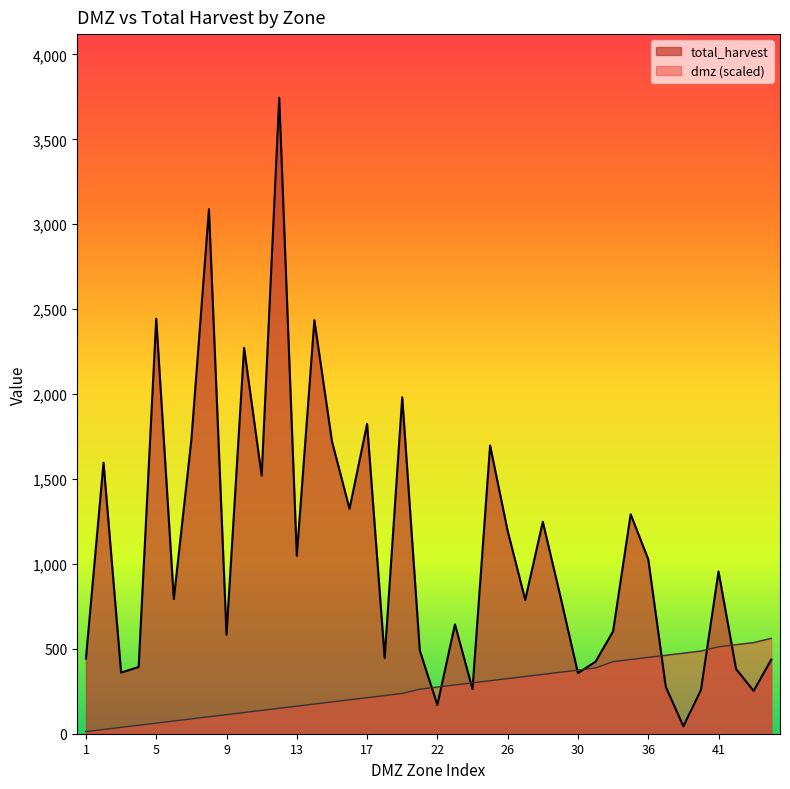

Rank the series by their average value, from highest to lowest.

total_harvest, dmz (scaled)